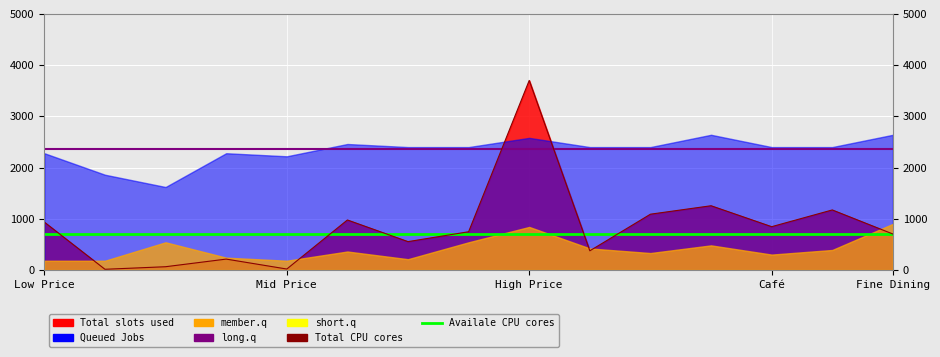

What is the sum of the long.q values at 11 and Mid Price?

4740